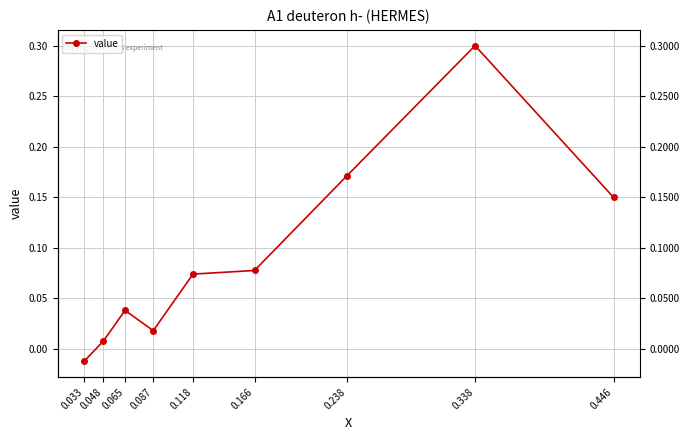

Rank the categories by value from lowest to highest.

0.033, 0.048, 0.087, 0.065, 0.118, 0.166, 0.446, 0.238, 0.338